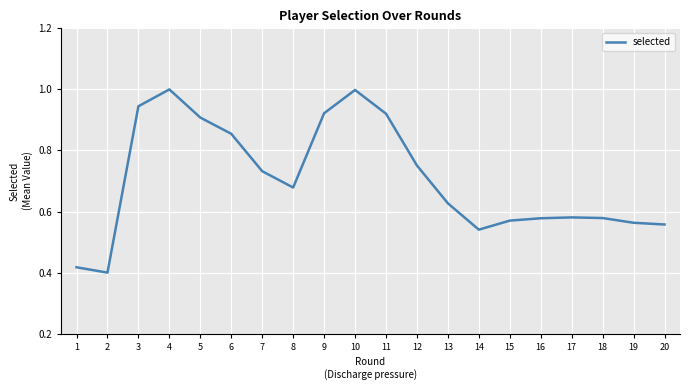

What is the change in value from 11 to 14?

-0.4